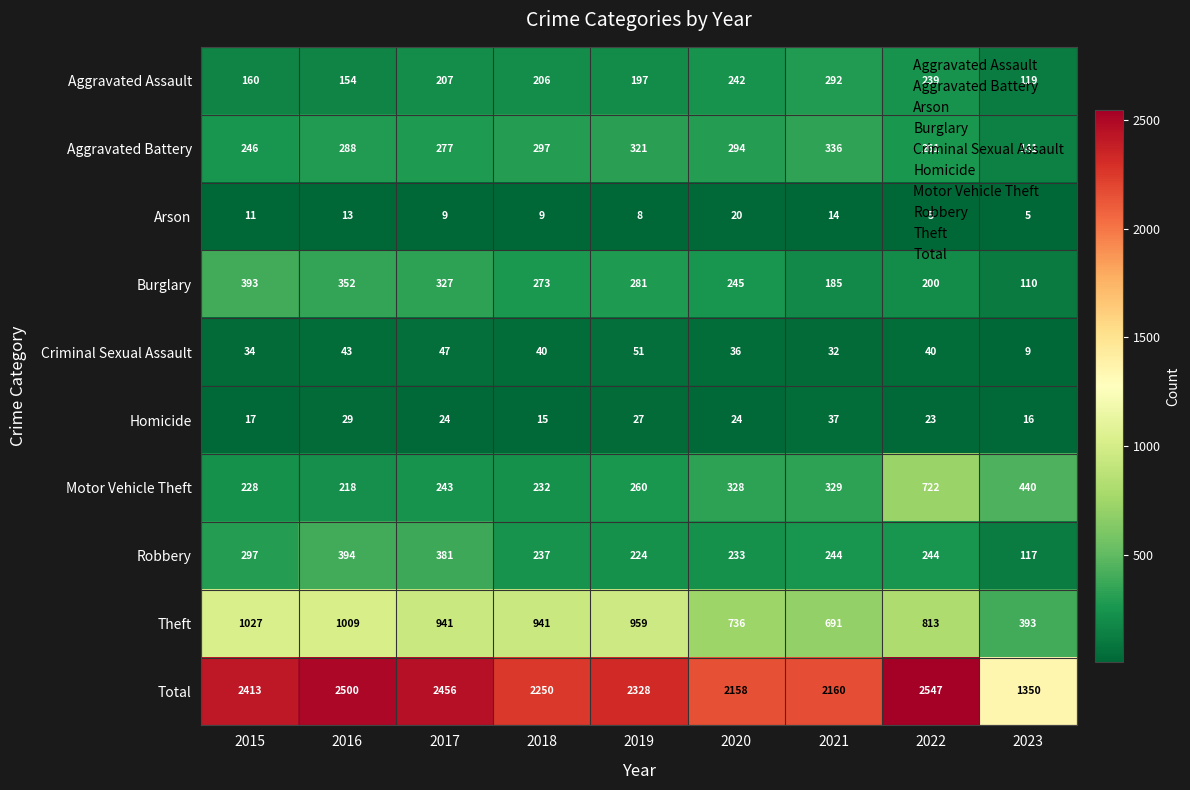

Which series has the largest range (max minus min)?

Total